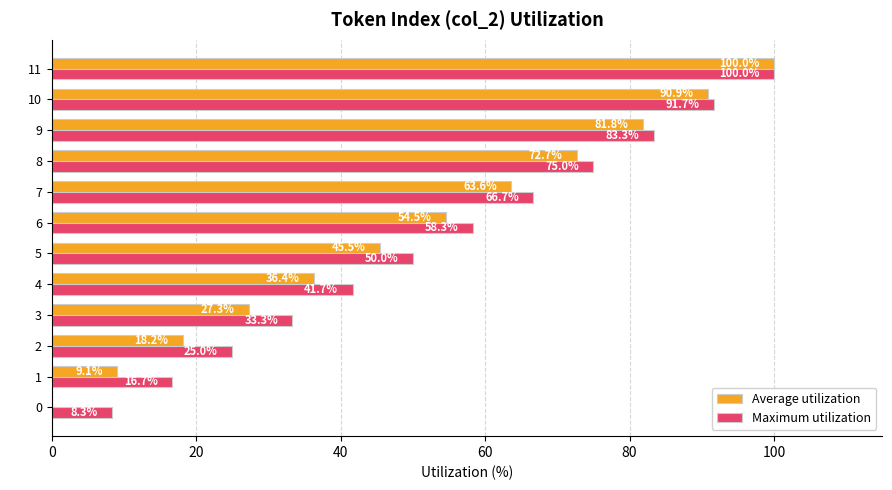

True or false: Maximum utilization has a value of 41.7 at 4.

True